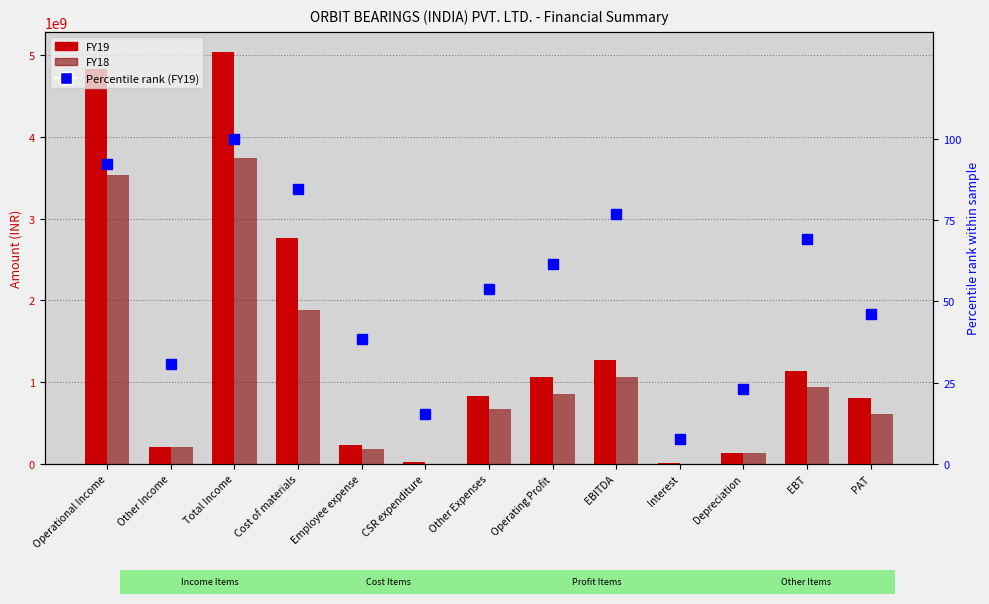

Reading right to left, what are all the values shown in this chart?

FY19: PAT=807701242.0	EBT=1137241020.0	Depreciation=126534176.0	Interest=2569919.0	EBITDA=1266345115.0	Operating Profit=1065543068.0	Other Expenses=831669108.0	CSR expenditure=15000000.0	Employee expense=224989441.0	Cost of materials=2766721453.0	Total Income=5035319622.0	Other Income=200802047.0	Operational Income=4834517575.0
FY18: PAT=603046646.0	EBT=934321791.0	Depreciation=128727639.0	Interest=1997005.0	EBITDA=1065046435.0	Operating Profit=859014400.0	Other Expenses=669910271.0	CSR expenditure=0.0	Employee expense=184548978.0	Cost of materials=1876599898.0	Total Income=3742168305.0	Other Income=206032035.0	Operational Income=3536136270.0
Percentile rank (FY19): PAT=46.2	EBT=69.2	Depreciation=23.1	Interest=7.7	EBITDA=76.9	Operating Profit=61.5	Other Expenses=53.8	CSR expenditure=15.4	Employee expense=38.5	Cost of materials=84.6	Total Income=100.0	Other Income=30.8	Operational Income=92.3